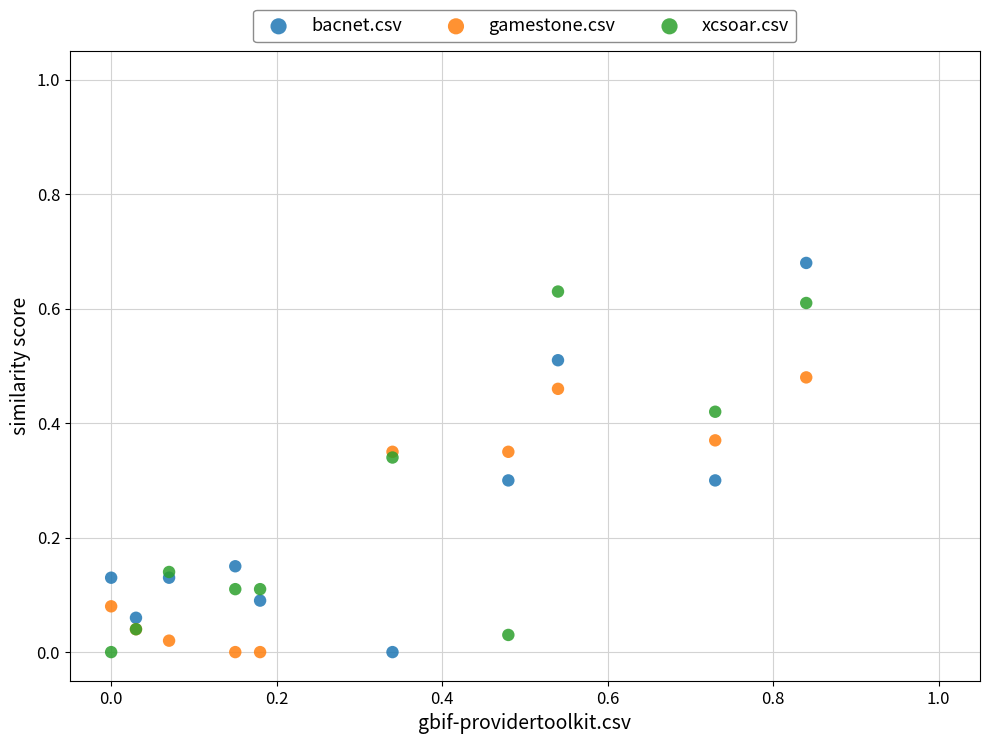

Which series contains the highest Y value?

bacnet.csv